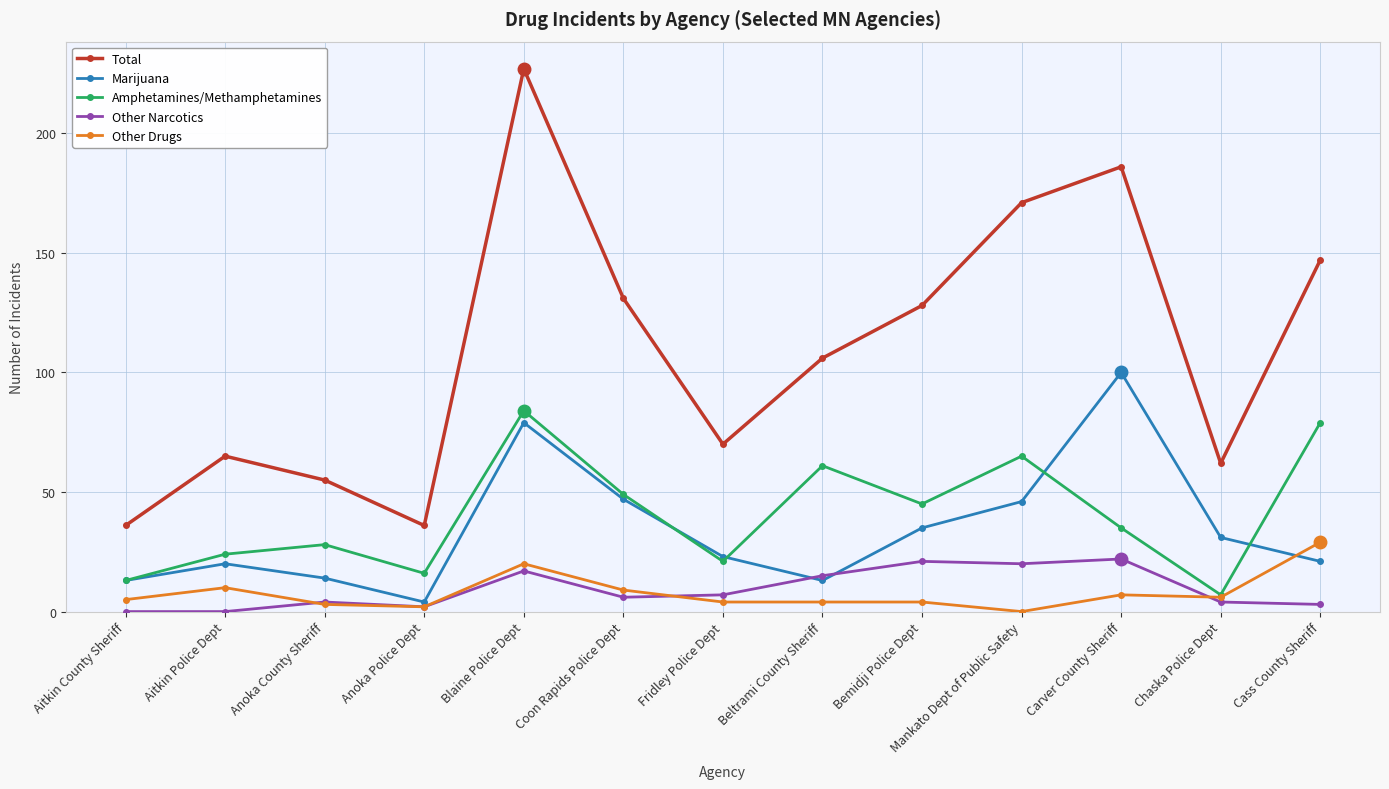

The Other Narcotics series shows 6 at Coon Rapids Police Dept. True or false?

True